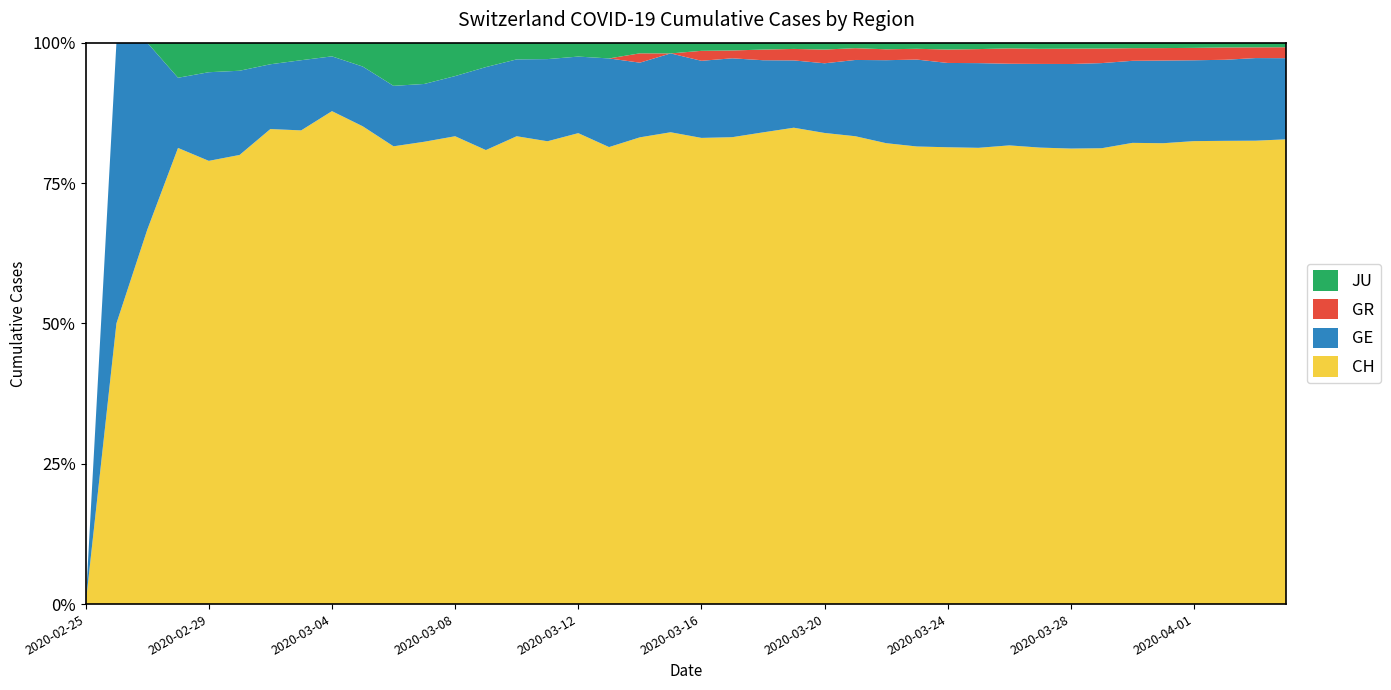

Reading right to left, extract all data points from this chart.

CH: 2020-04-04=3054	2020-04-03=3068	2020-04-02=3086	2020-04-01=3024	2020-03-31=2888	2020-03-30=2771	2020-03-29=2565	2020-03-28=2435	2020-03-27=2297	2020-03-26=2090	2020-03-25=1918	2020-03-24=1734	2020-03-23=1569	2020-03-22=1394	2020-03-21=1190	2020-03-20=1028	2020-03-19=913	2020-03-18=752	2020-03-17=657	2020-03-16=514	2020-03-15=395	2020-03-14=350	2020-03-13=232	2020-03-12=203	2020-03-11=169	2020-03-10=140	2020-03-09=93	2020-03-08=70	2020-03-07=56	2020-03-06=53	2020-03-05=40	2020-03-04=36	2020-03-03=27	2020-03-02=22	2020-03-01=16	2020-02-29=15	2020-02-28=13	2020-02-27=2	2020-02-26=1	2020-02-25=0
GE: 2020-04-04=533	2020-04-03=547	2020-04-02=540	2020-04-01=528	2020-03-31=518	2020-03-30=493	2020-03-29=479	2020-03-28=452	2020-03-27=421	2020-03-26=372	2020-03-25=356	2020-03-24=320	2020-03-23=298	2020-03-22=251	2020-03-21=194	2020-03-20=152	2020-03-19=129	2020-03-18=115	2020-03-17=111	2020-03-16=85	2020-03-15=66	2020-03-14=56	2020-03-13=45	2020-03-12=33	2020-03-11=30	2020-03-10=23	2020-03-09=17	2020-03-08=9	2020-03-07=7	2020-03-06=7	2020-03-05=5	2020-03-04=4	2020-03-03=4	2020-03-02=3	2020-03-01=3	2020-02-29=3	2020-02-28=2	2020-02-27=1	2020-02-26=1	2020-02-25=0
GR: 2020-04-04=72	2020-04-03=71	2020-04-02=82	2020-04-01=81	2020-03-31=78	2020-03-30=76	2020-03-29=82	2020-03-28=82	2020-03-27=76	2020-03-26=70	2020-03-25=59	2020-03-24=51	2020-03-23=37	2020-03-22=33	2020-03-21=30	2020-03-20=30	2020-03-19=22	2020-03-18=17	2020-03-17=11	2020-03-16=11	2020-03-15=0	2020-03-14=7	2020-03-13=0	2020-03-12=0	2020-03-11=0	2020-03-10=0	2020-03-09=0	2020-03-08=0	2020-03-07=0	2020-03-06=0	2020-03-05=0	2020-03-04=0	2020-03-03=0	2020-03-02=0	2020-03-01=0	2020-02-29=0	2020-02-28=0	2020-02-27=0	2020-02-26=0	2020-02-25=0
JU: 2020-04-04=30	2020-04-03=31	2020-04-02=32	2020-04-01=34	2020-03-31=34	2020-03-30=33	2020-03-29=33	2020-03-28=32	2020-03-27=31	2020-03-26=26	2020-03-25=27	2020-03-24=26	2020-03-23=21	2020-03-22=20	2020-03-21=14	2020-03-20=15	2020-03-19=12	2020-03-18=11	2020-03-17=11	2020-03-16=9	2020-03-15=9	2020-03-14=8	2020-03-13=8	2020-03-12=6	2020-03-11=6	2020-03-10=5	2020-03-09=5	2020-03-08=5	2020-03-07=5	2020-03-06=5	2020-03-05=2	2020-03-04=1	2020-03-03=1	2020-03-02=1	2020-03-01=1	2020-02-29=1	2020-02-28=1	2020-02-27=0	2020-02-26=0	2020-02-25=0